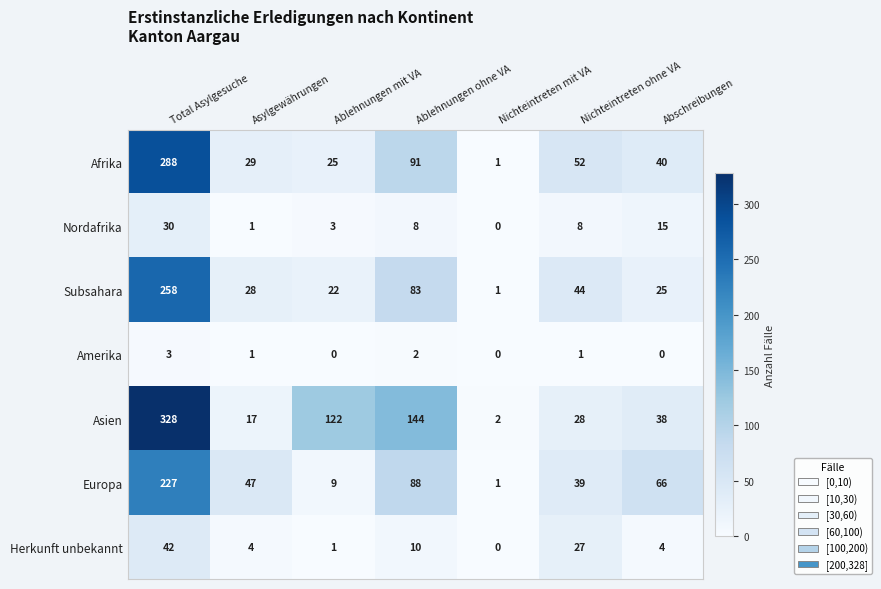

What is the average value of the Subsahara series?

66